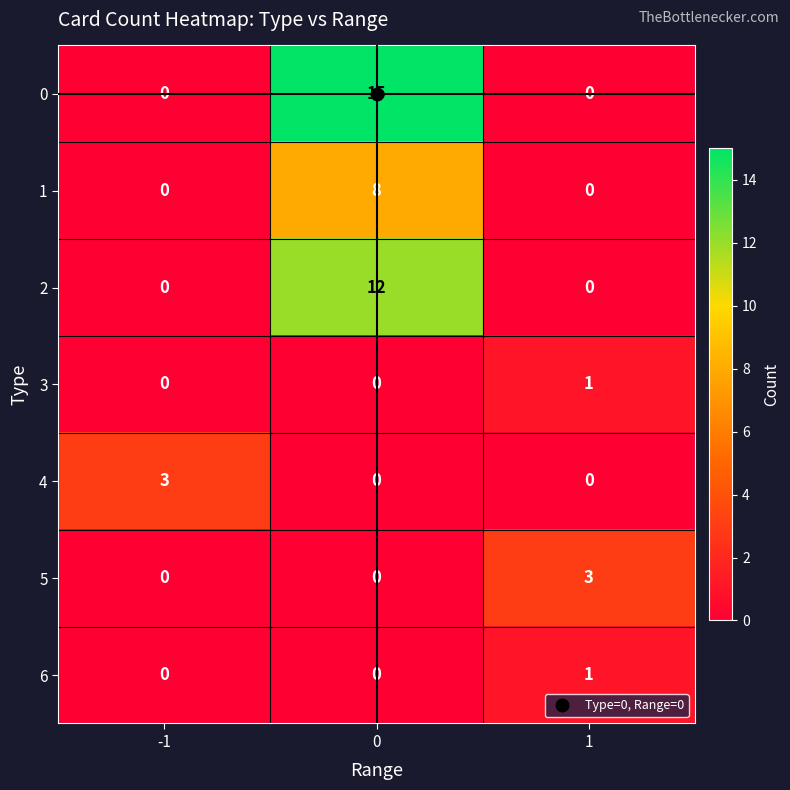

True or false: 5 has a value of 3 at 1.

True